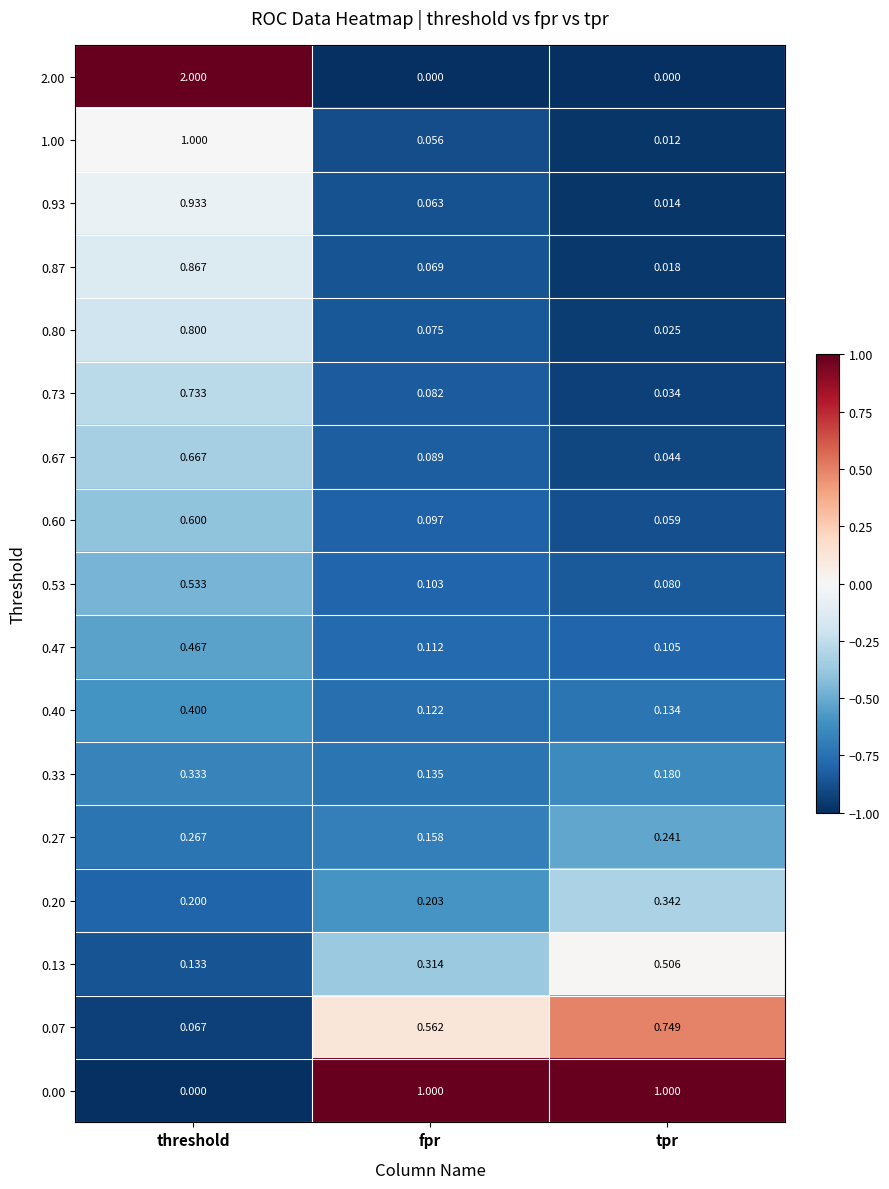

At which label is 0.53 closest to 0?

tpr